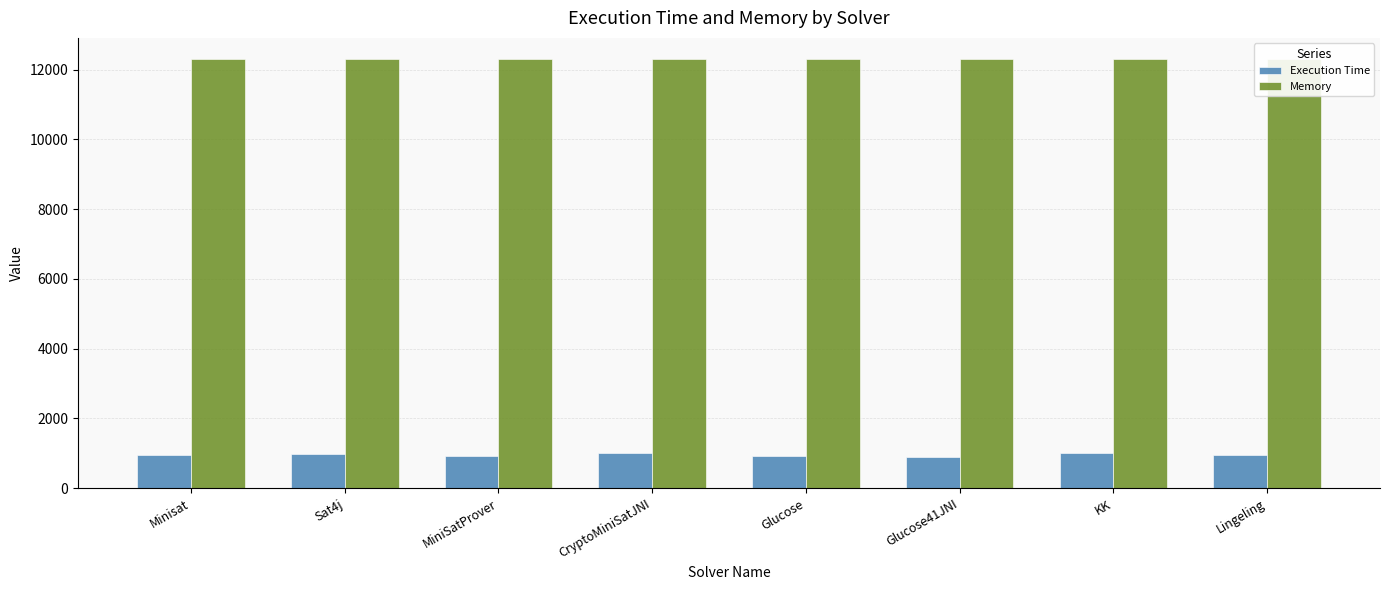

Are the bars grouped side by side (vs. stacked)?

Yes